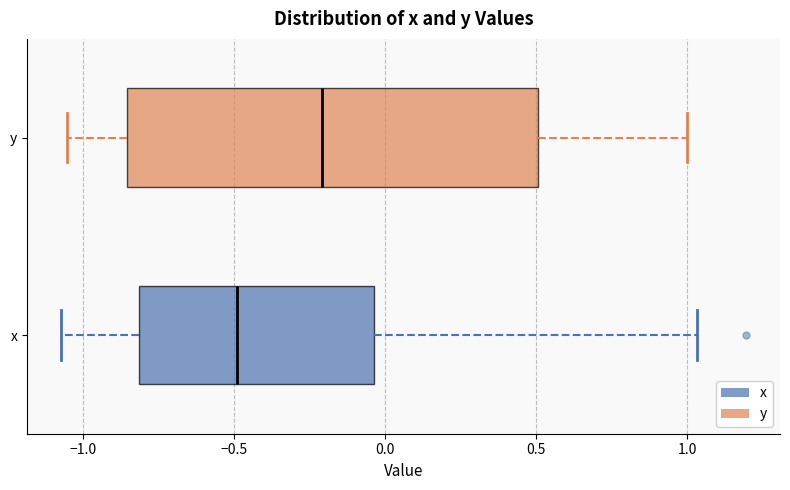

Reading bottom to top, transcribe this box plot: for each box, give where its median line is, the range the box spans, and where its two whiskers end, as read against the x-axis. The values are not printed on the chart, so give them approximately, as read against the axis.

x: median -0.50, box -0.80 to -0.05, whiskers -1.05 to 1.05
y: median -0.20, box -0.85 to 0.50, whiskers -1.05 to 1.00